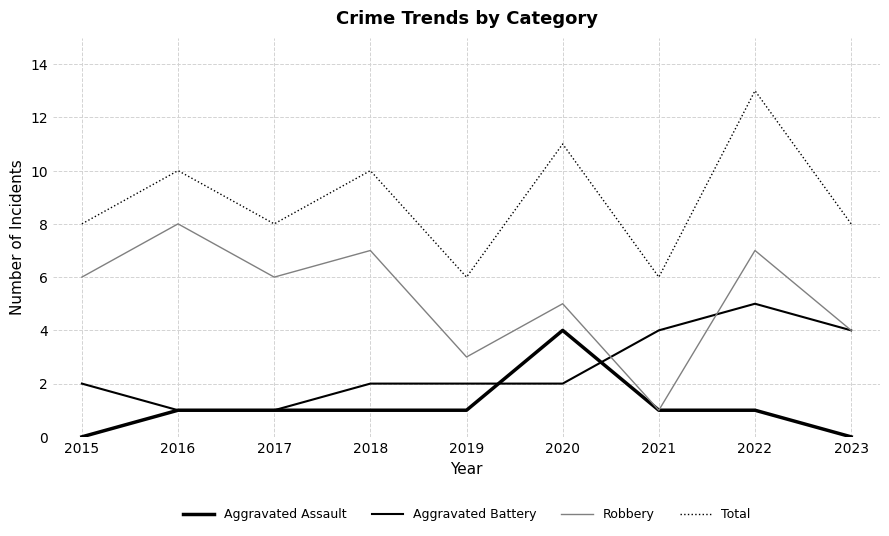

Does the chart display data point markers on the line(s)?

No